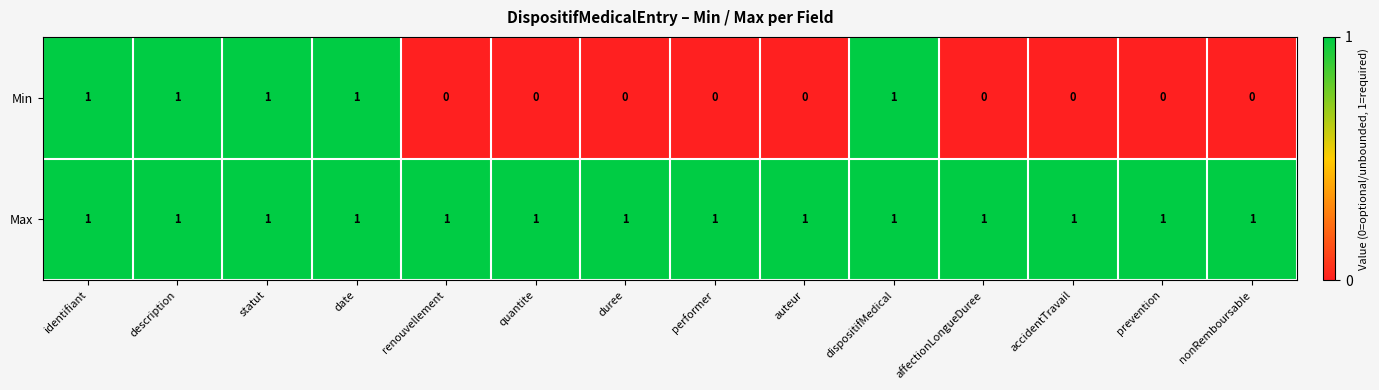

Is the value of Max at dispositifMedical greater than the value of Min at affectionLongueDuree?

Yes